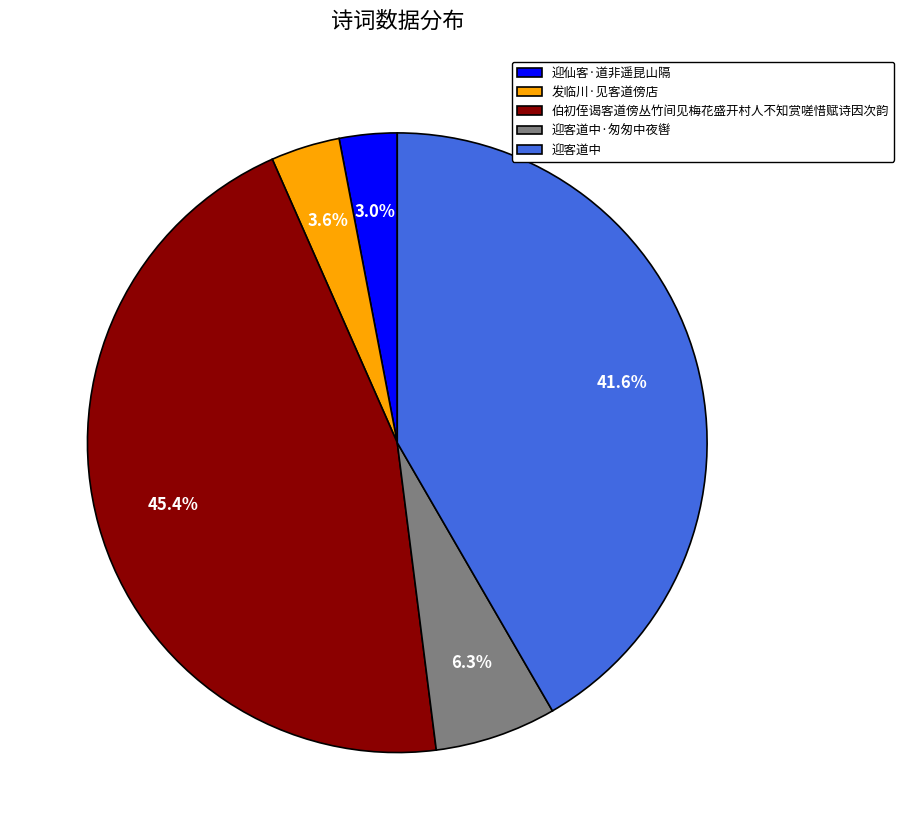

Approximately how many times larger is the value at 迎仙客·道非遥昆山隔 compared to 发临川·见客道傍店?

0.8